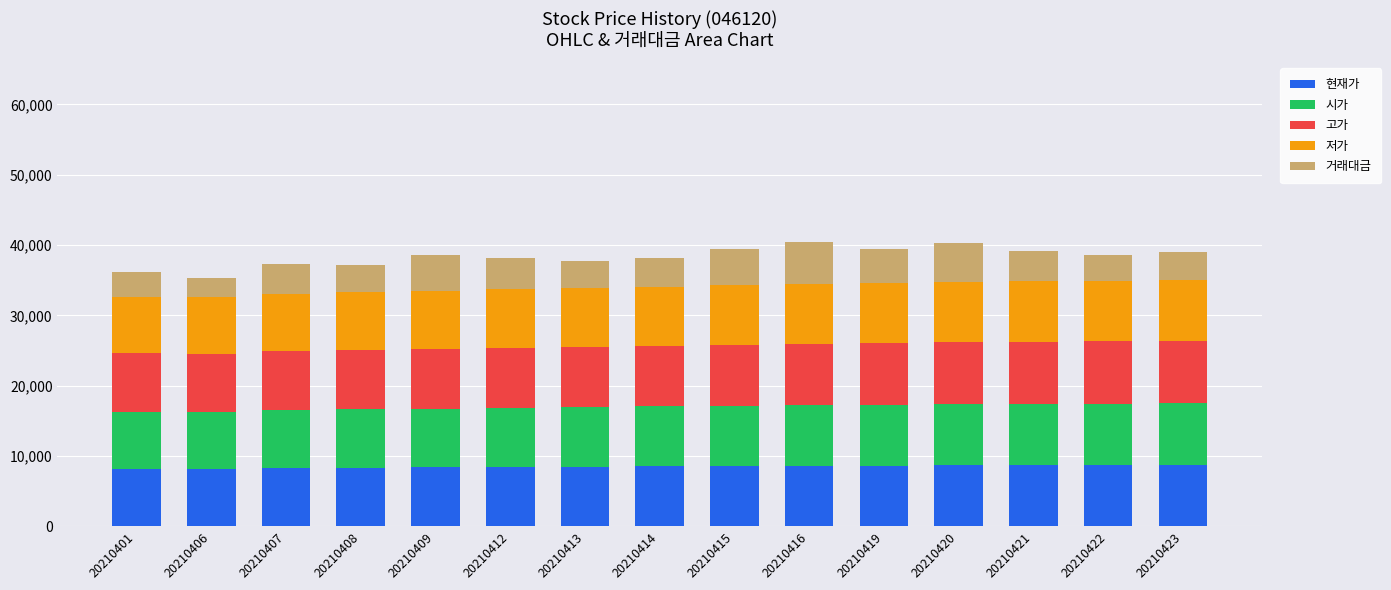

What is the total value across all series at 20210422?

38640